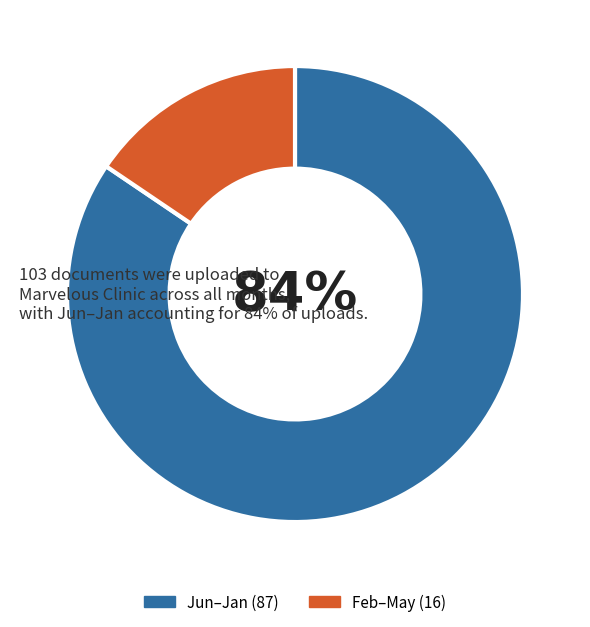

Is there a majority slice in this chart?

Yes